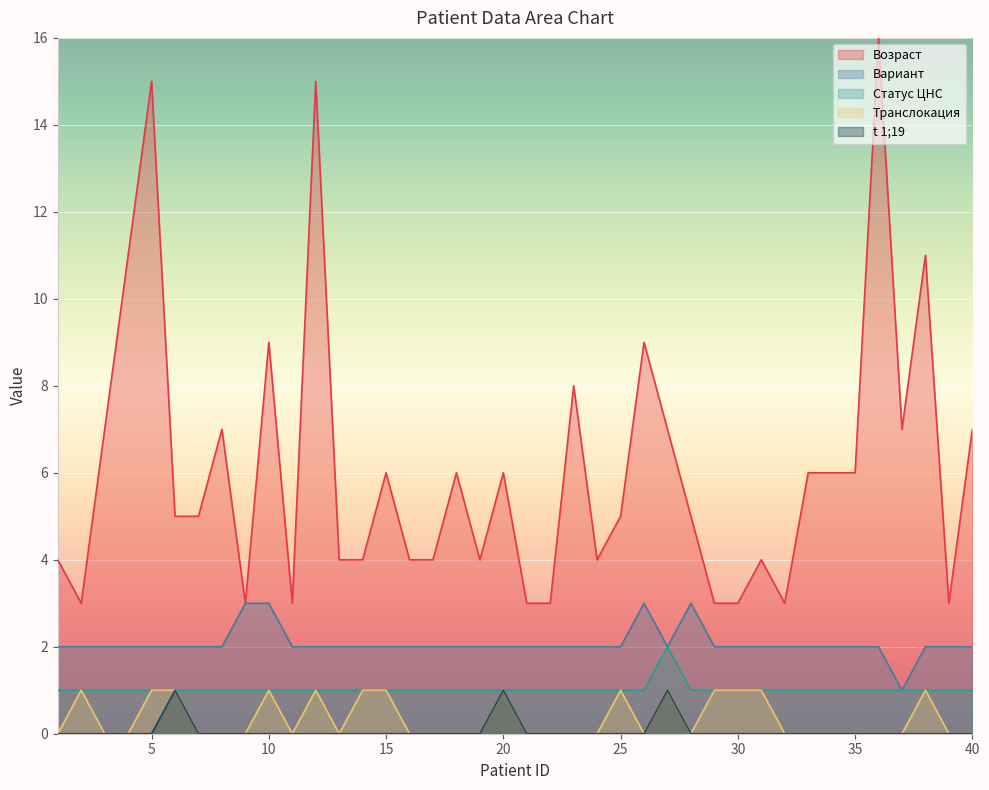

At how many categories does at least one series exceed 14?

3